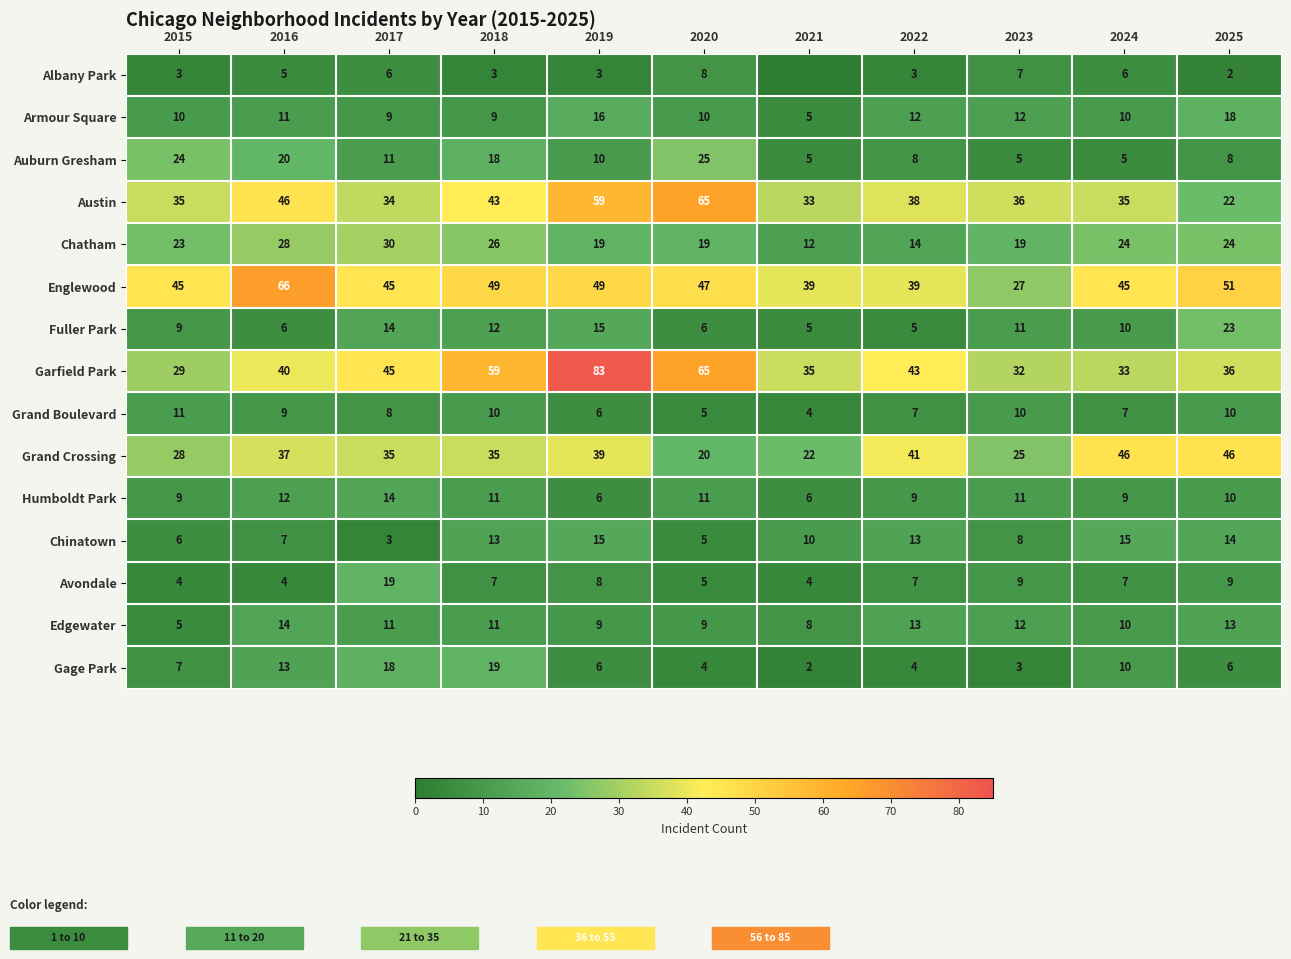

At 2016, list the series in order from smallest to largest.

Avondale, Albany Park, Fuller Park, Chinatown, Grand Boulevard, Armour Square, Humboldt Park, Gage Park, Edgewater, Auburn Gresham, Chatham, Grand Crossing, Garfield Park, Austin, Englewood